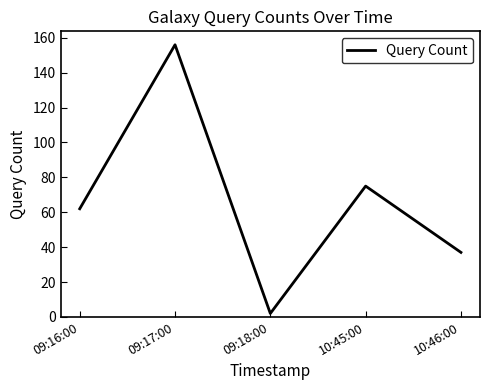

List the labels in order of value, largest first.

09:17:00, 10:45:00, 09:16:00, 10:46:00, 09:18:00